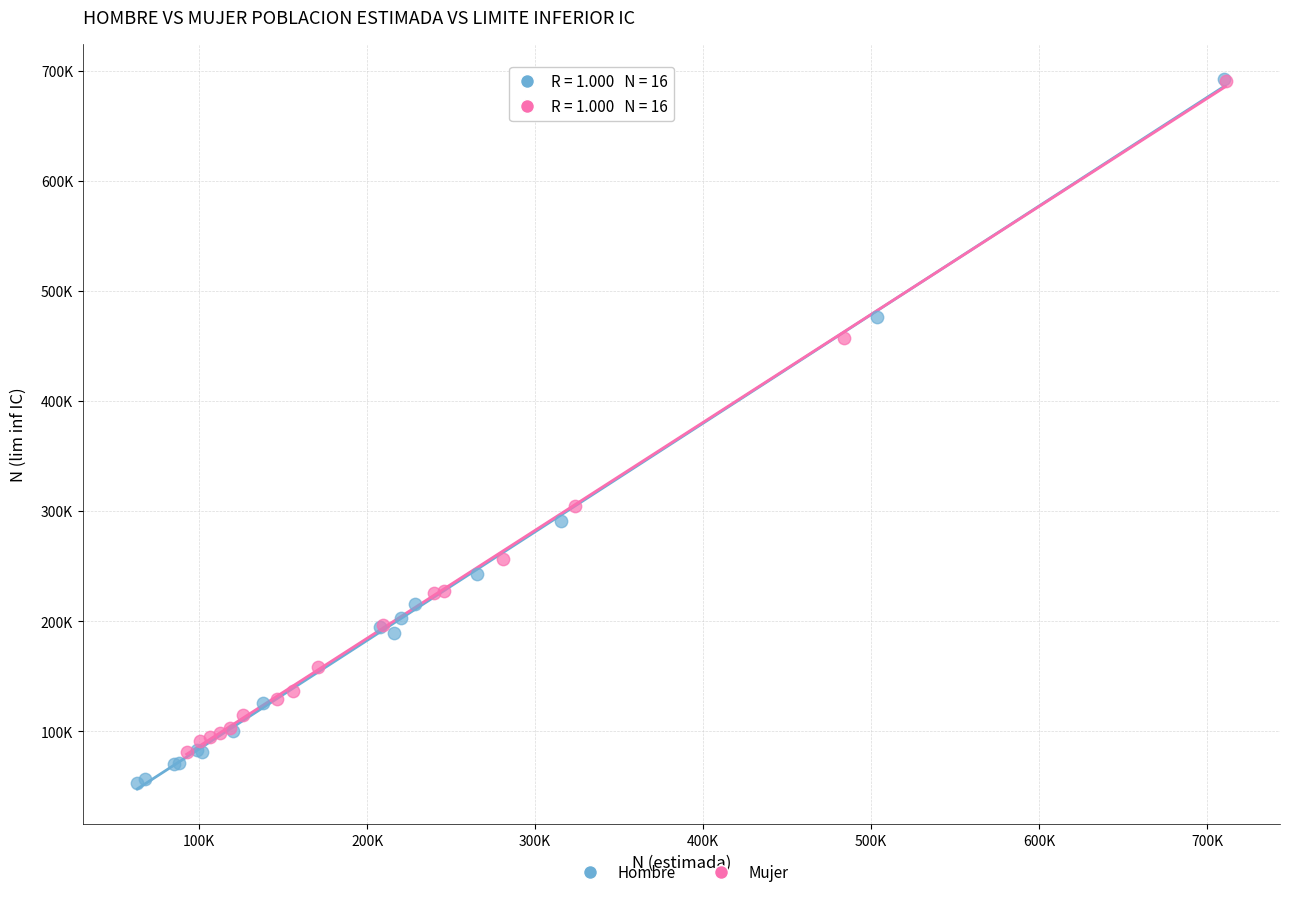

Which series has the largest Y range (max minus min)?

Hombre